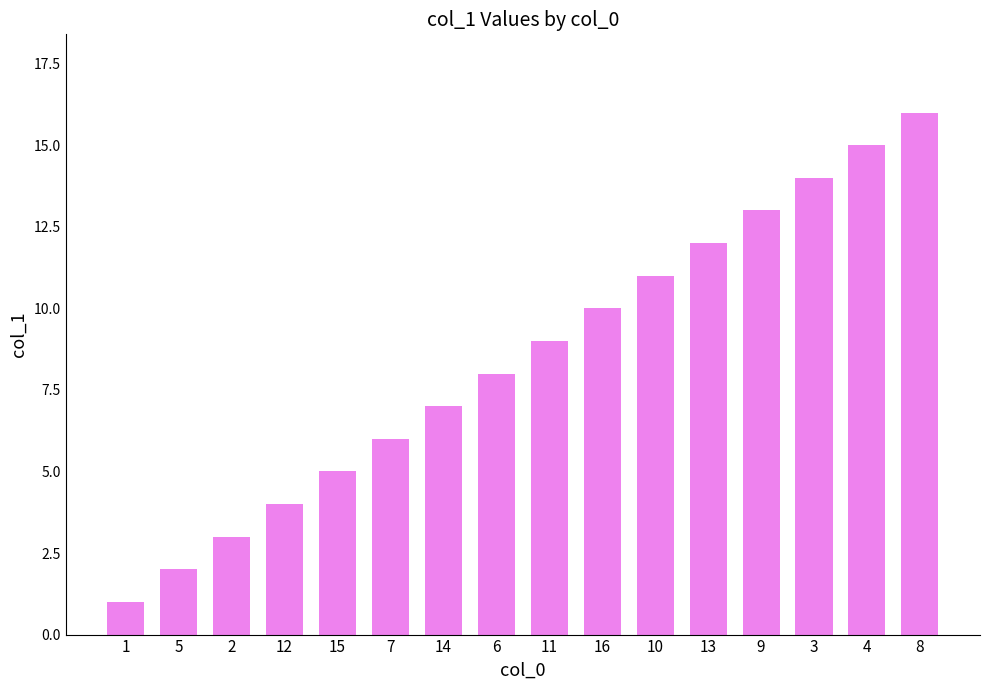

What is the label of the 15th bar from the left?

4